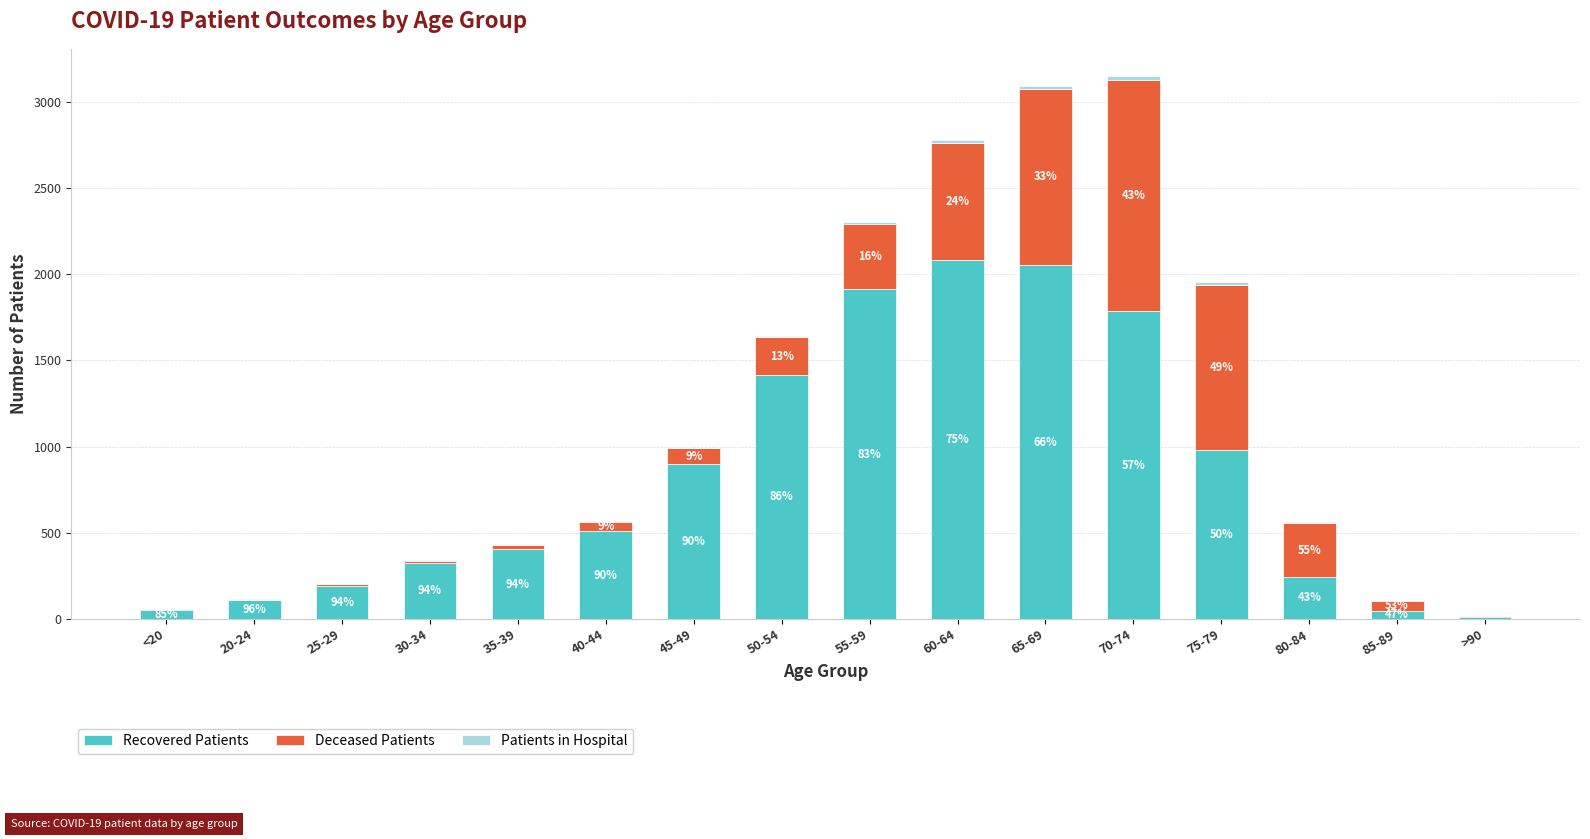

At which label is Patients in Hospital closest to 11?

60-64